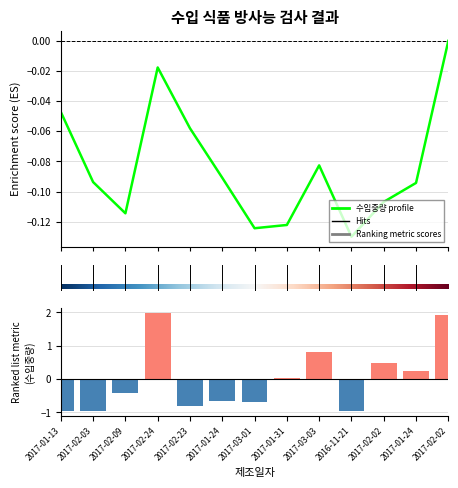

At which label does the data first exceed 0?

2017-02-24